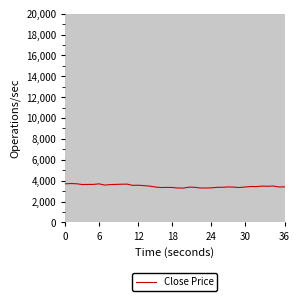

What is the greatest value displayed?

3727.8